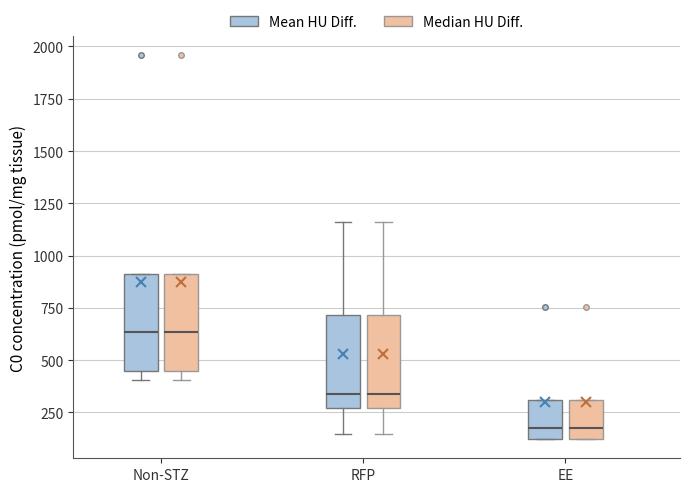

Reading left to right, transcribe this box plot: for each box, give where its median line is, the range the box spans, and where its two whiskers end, as read against the y-axis. The values are not printed on the chart, so give them approximately, as read against the axis.

Non-STZ (Mean HU Diff.): median 650, box 450 to 900, whiskers 400 to 900
Non-STZ (Median HU Diff.): median 650, box 450 to 900, whiskers 400 to 900
RFP (Mean HU Diff.): median 350, box 250 to 700, whiskers 150 to 1150
RFP (Median HU Diff.): median 350, box 250 to 700, whiskers 150 to 1150
EE (Mean HU Diff.): median 200, box 100 to 300, whiskers 100 to 300
EE (Median HU Diff.): median 200, box 100 to 300, whiskers 100 to 300